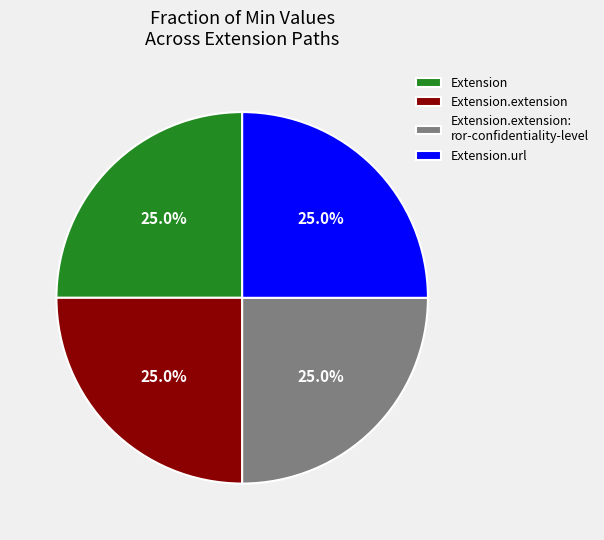

To the nearest percent, what is the average slice percentage?

25%